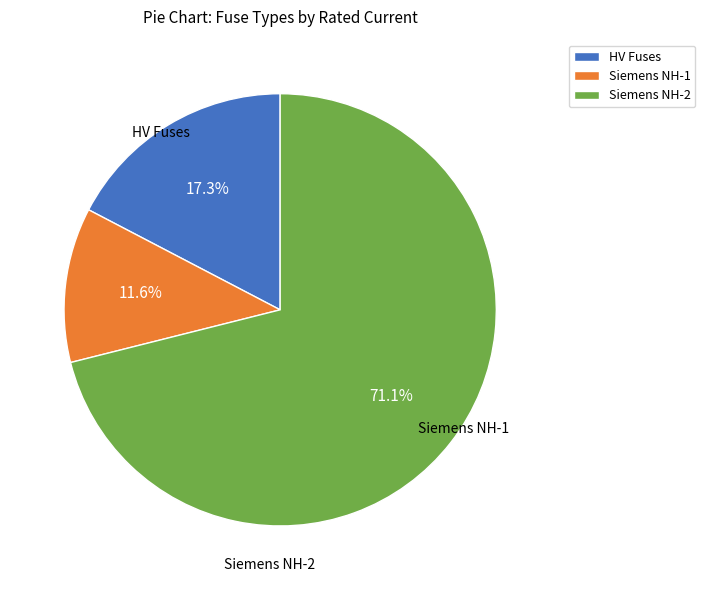

How many slices are in this pie chart?

3